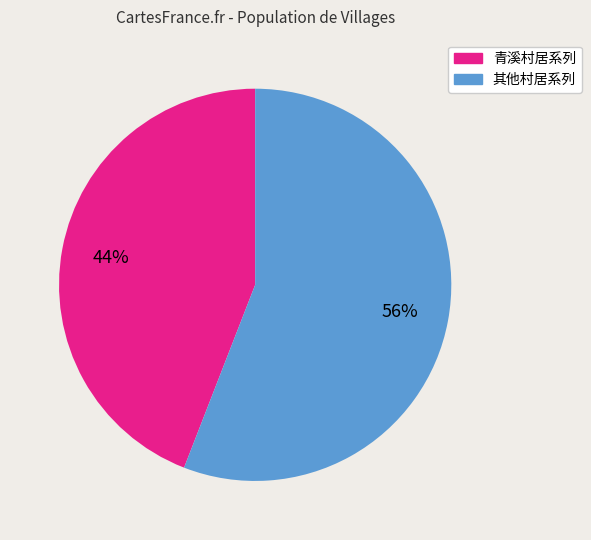

What percentage is the 其他村居系列 slice, to the nearest percent?

56%